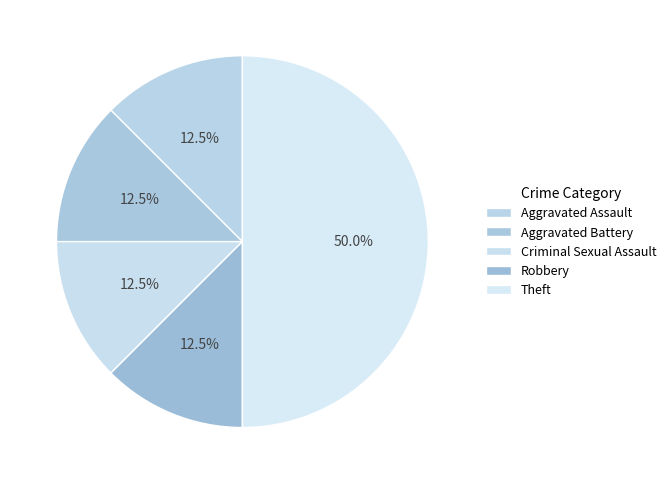

True or false: Robbery accounts for 20% of the total.

False